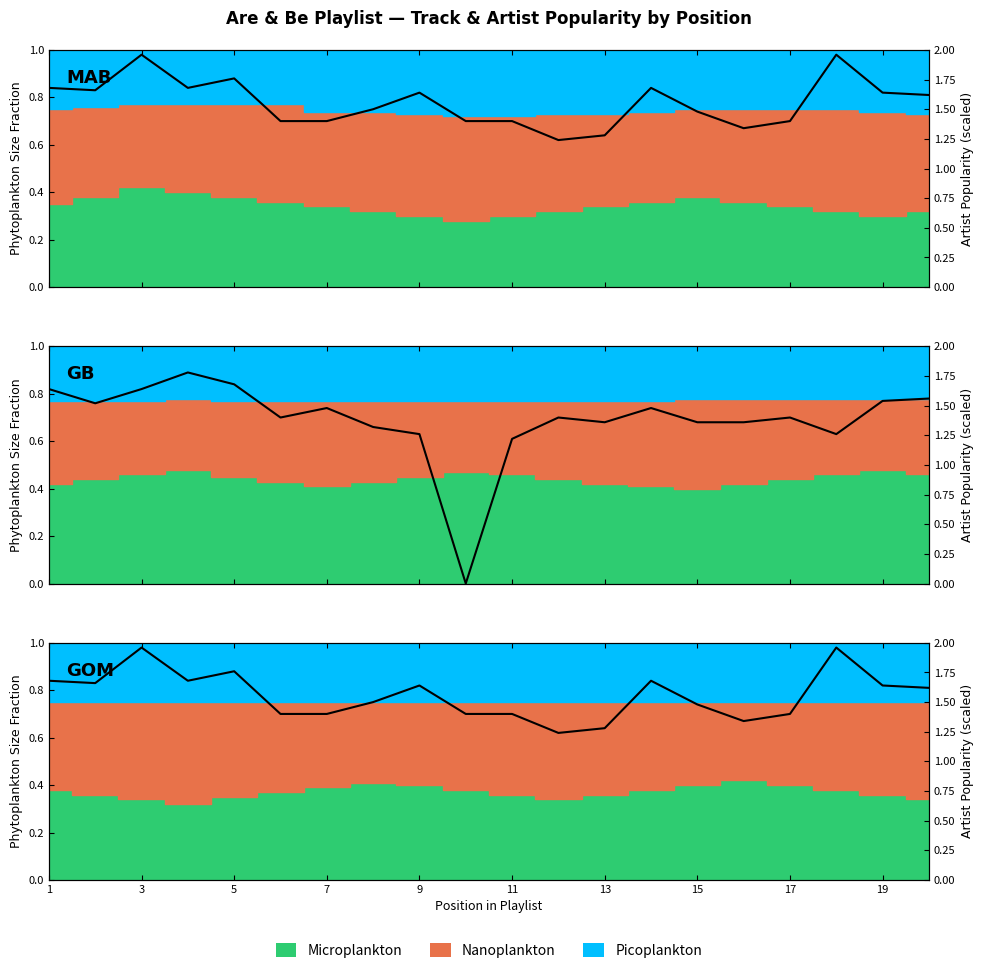

True or false: the data has more than 2 interior local peaks.

True